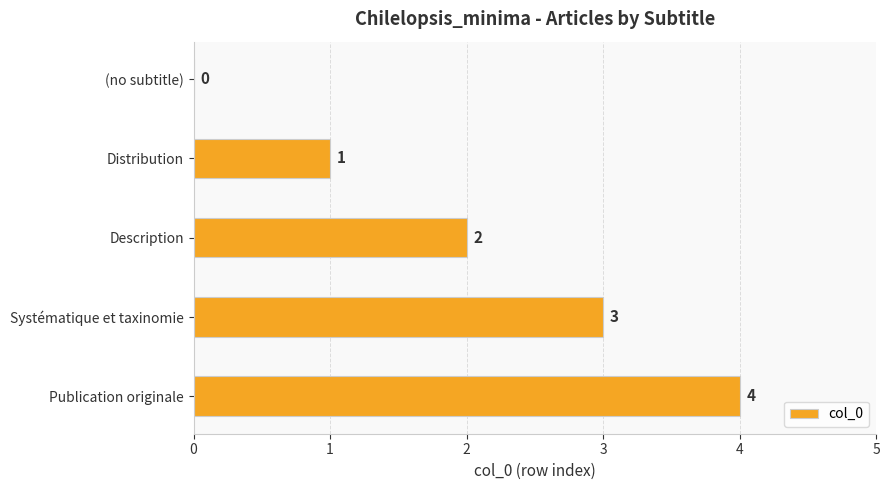

At which label is the value closest to 2?

Description